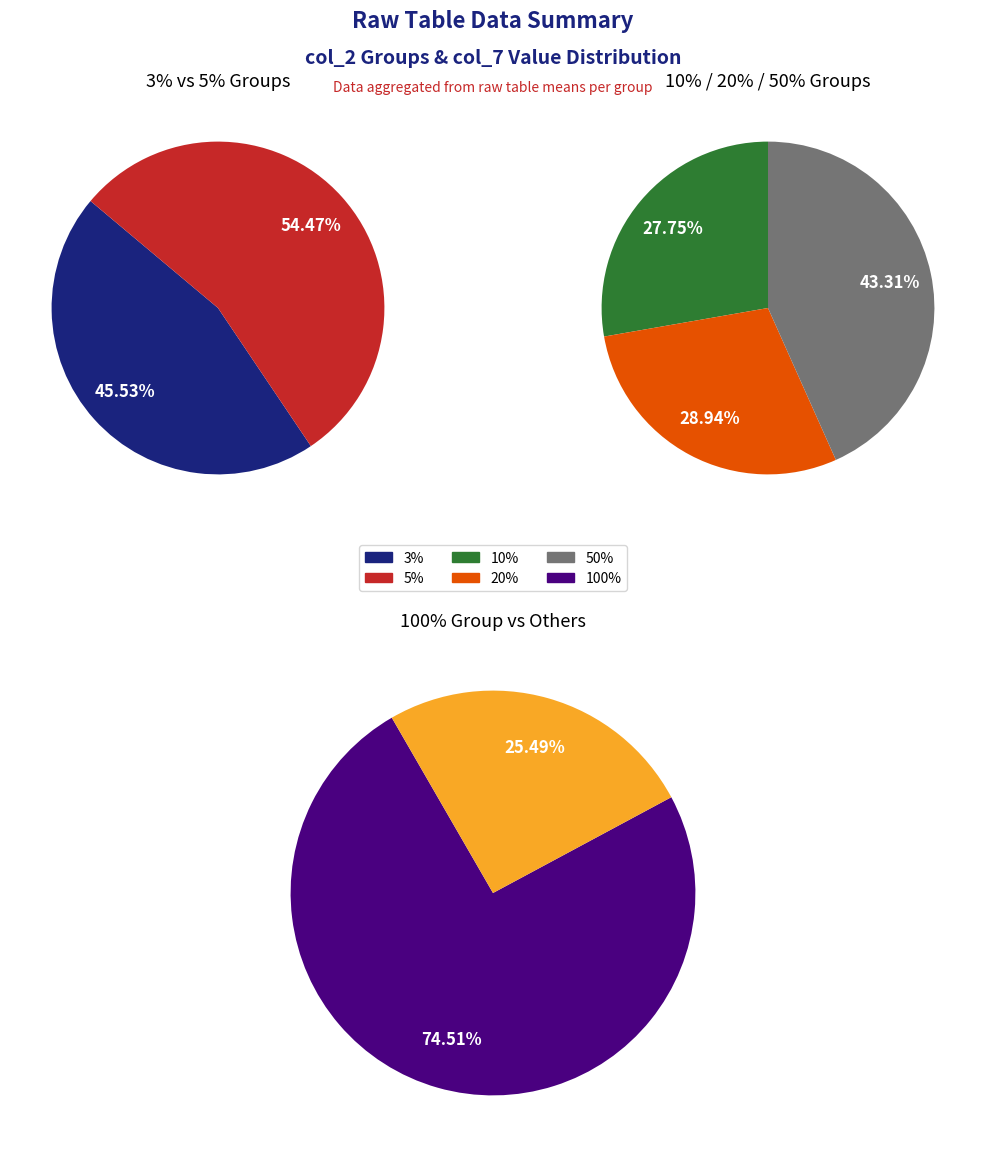

Does 20% represent more than half of the total?

No